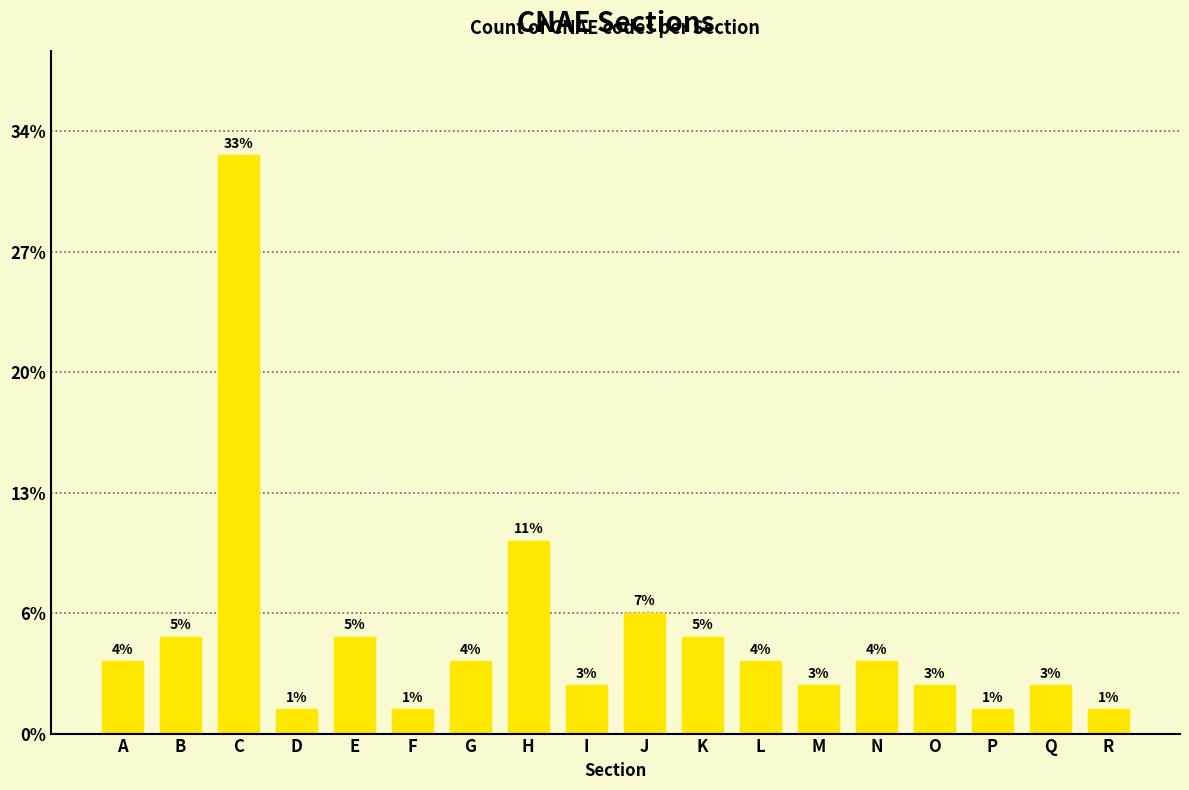

Are the bars horizontal?

No